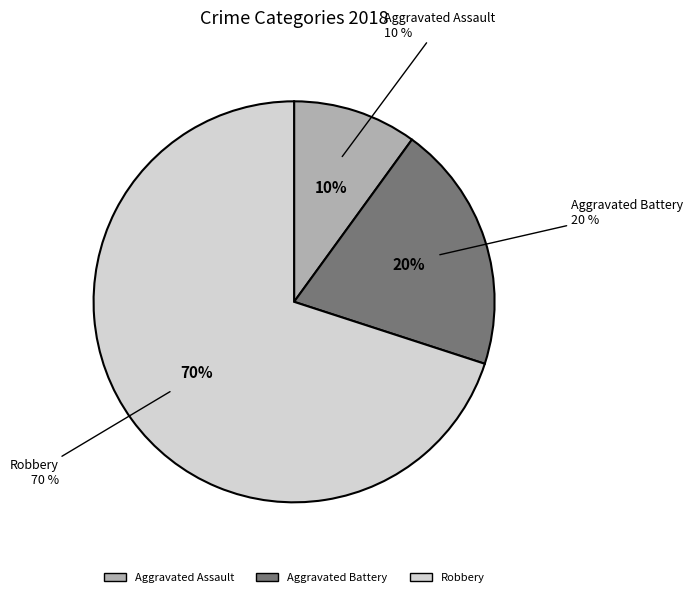

Which slice is the largest?

Robbery